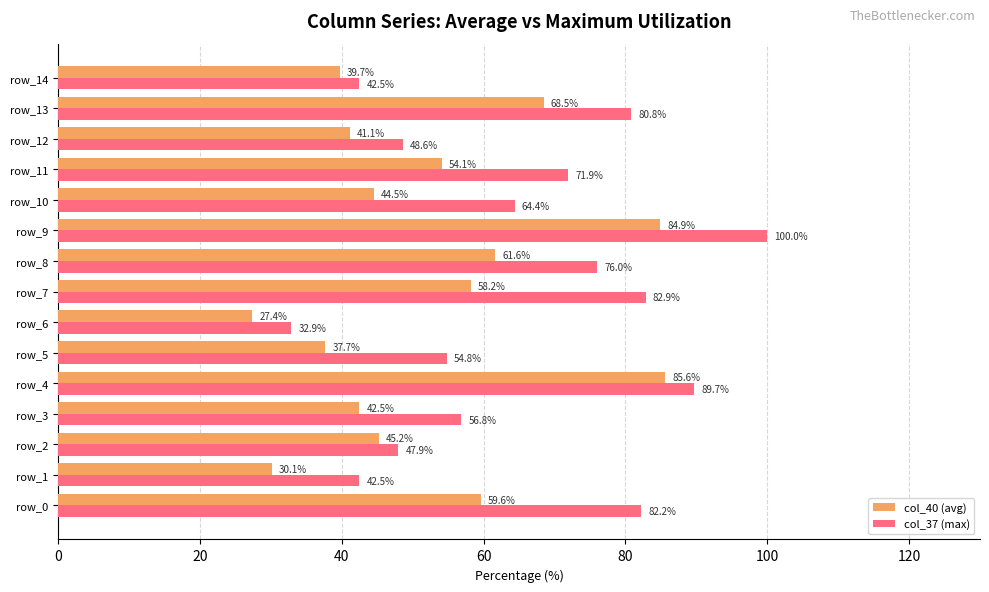

The col_37 (max) series shows 42.5 at row_14. True or false?

True